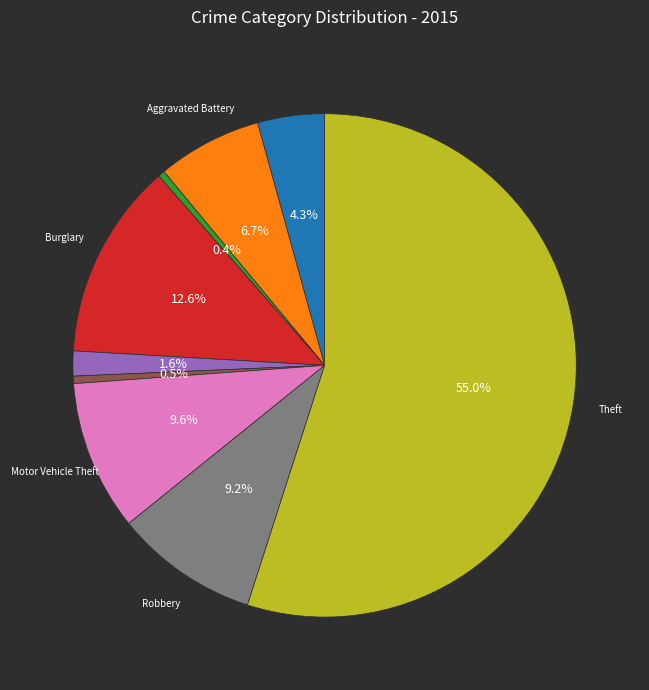

How many segments does this pie chart have?

9